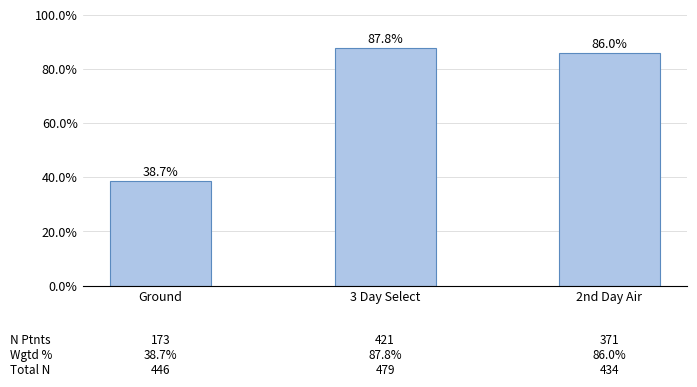

Are the bars grouped side by side (vs. stacked)?

No